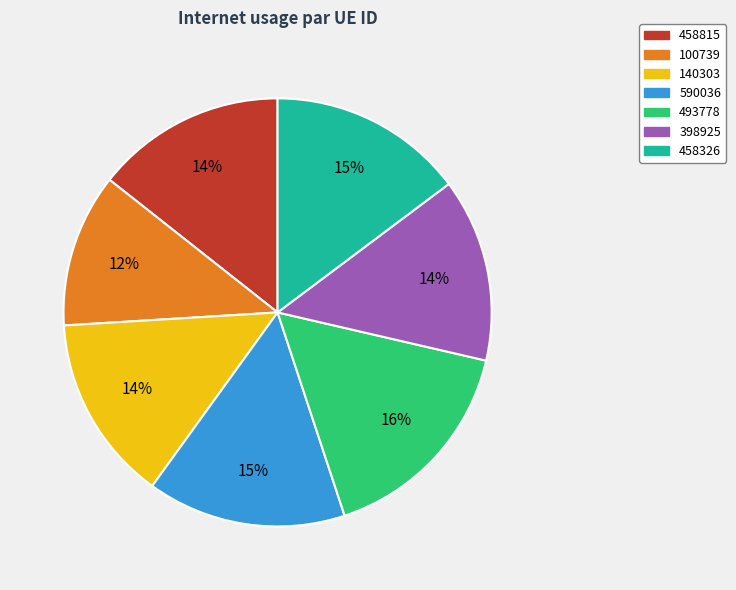

Between 590036 and 100739, which is larger?

590036